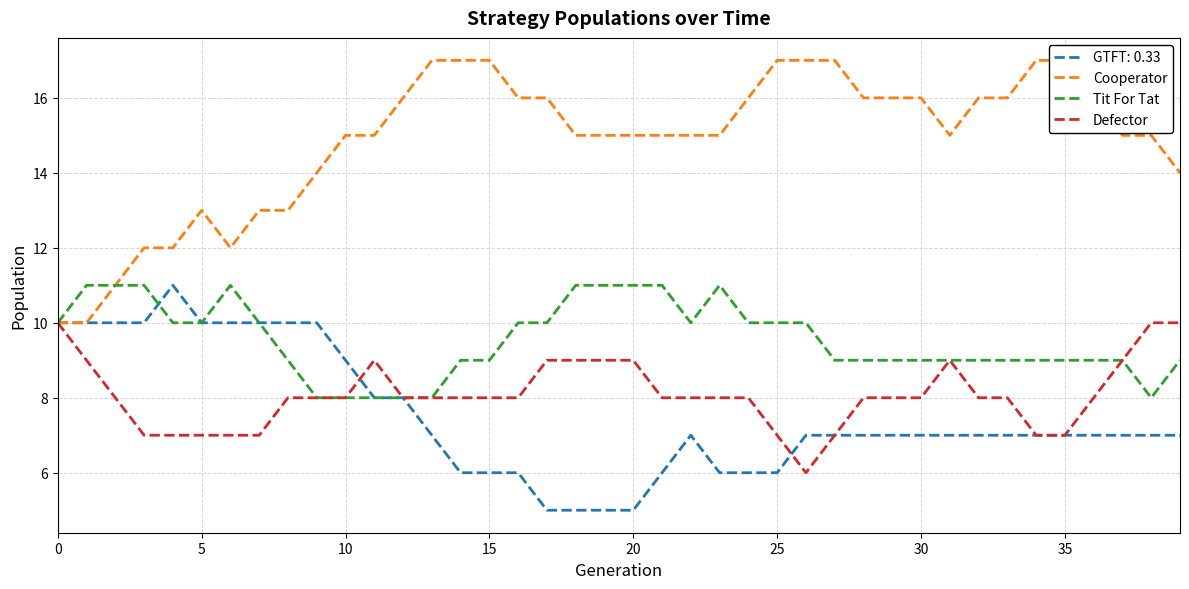

True or false: Defector and Tit For Tat cross at least once.

False